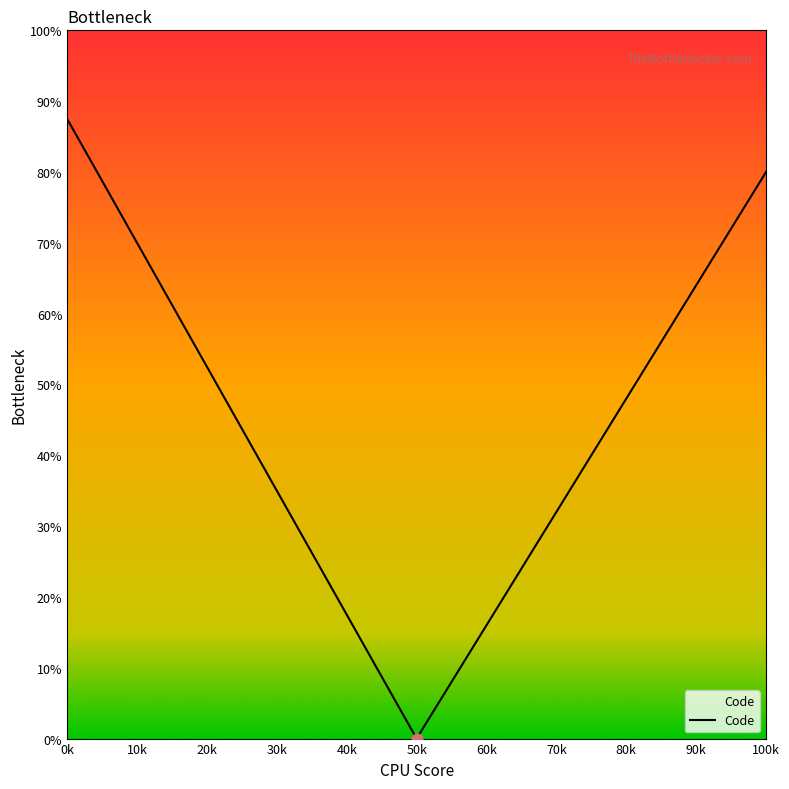

What is the greatest value displayed?

87.5